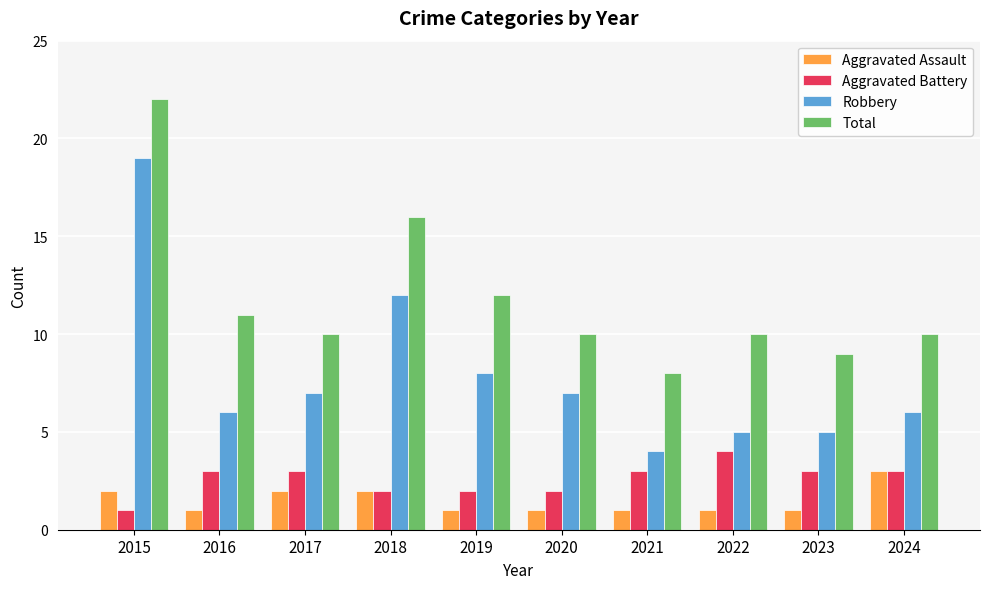

How many groups of bars are there?

10